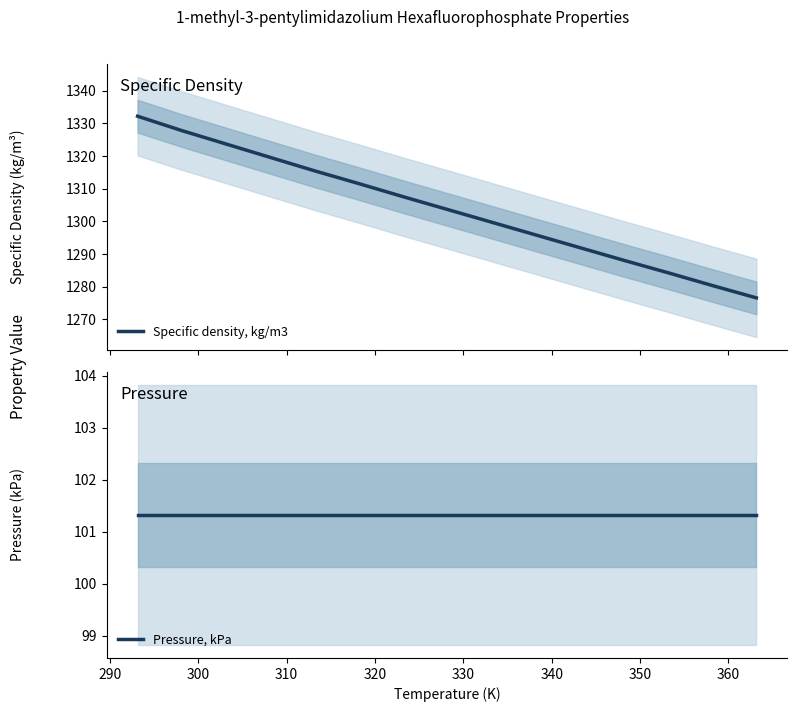

What is the minimum value for Specific density, kg/m3?

1276.6